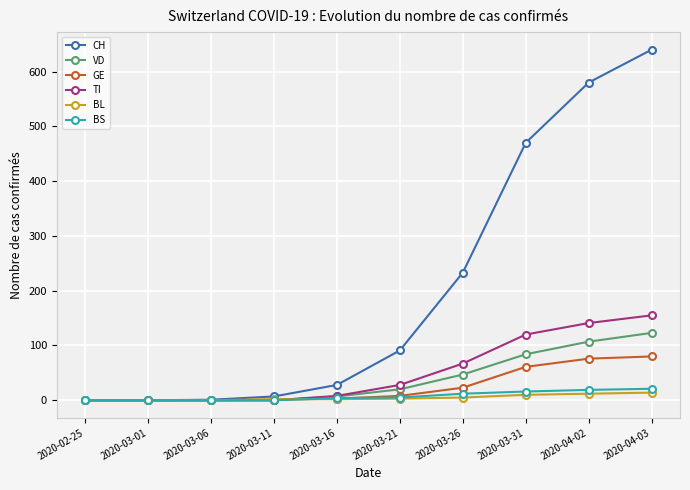

What is the difference between the maximum and second lowest values in the CH series?

640